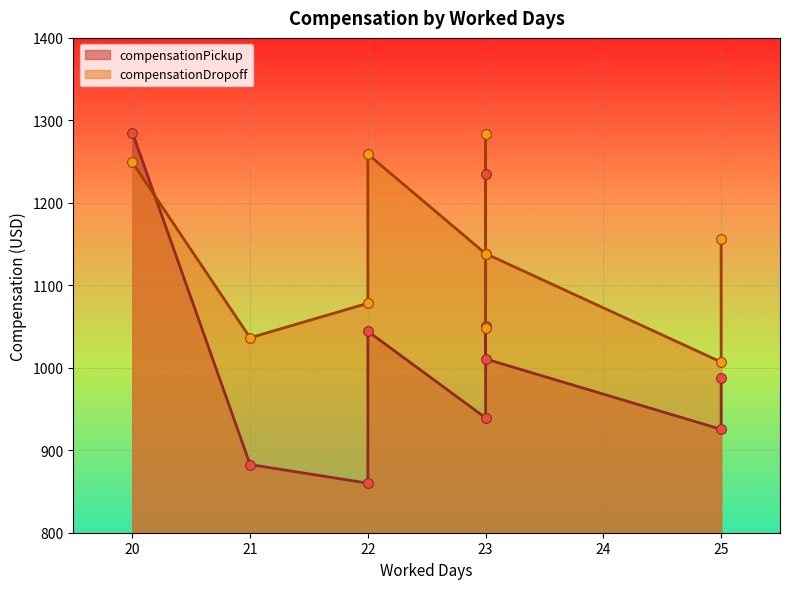

Which series contains the lowest Y value?

compensationPickup